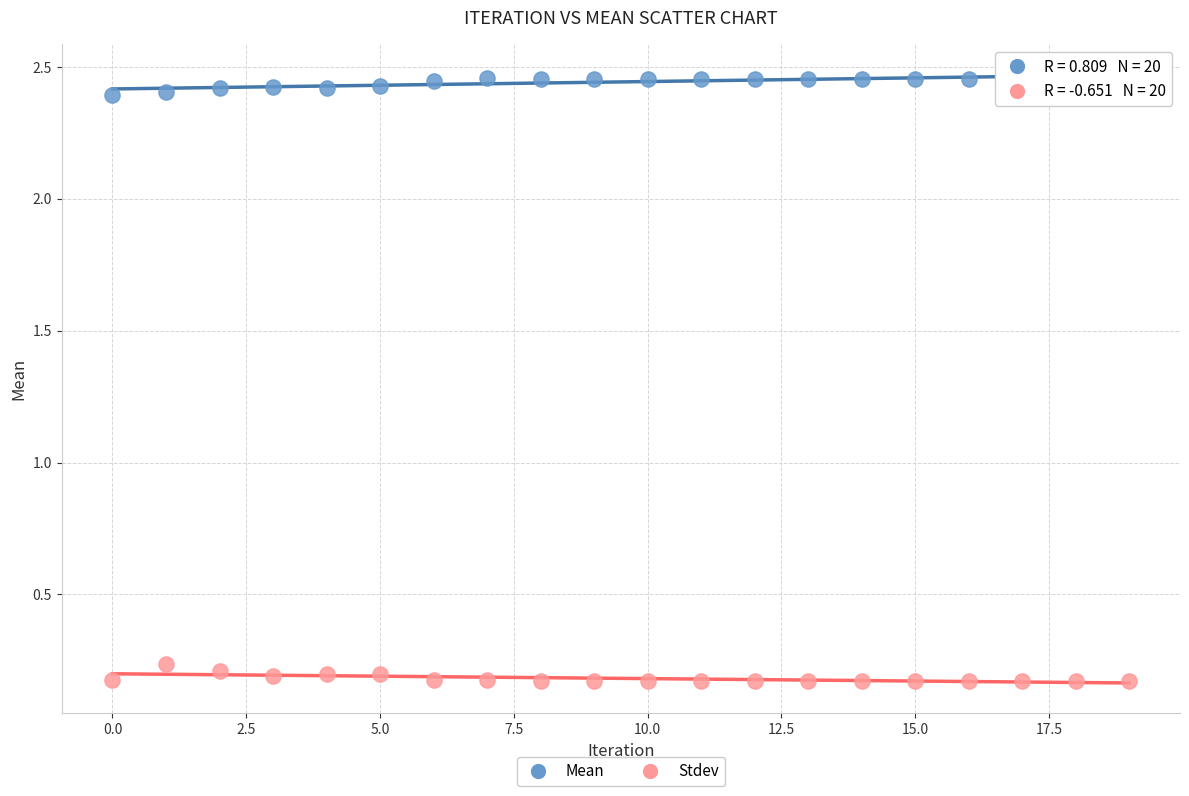

Which series reaches the minimum Y coordinate?

Stdev